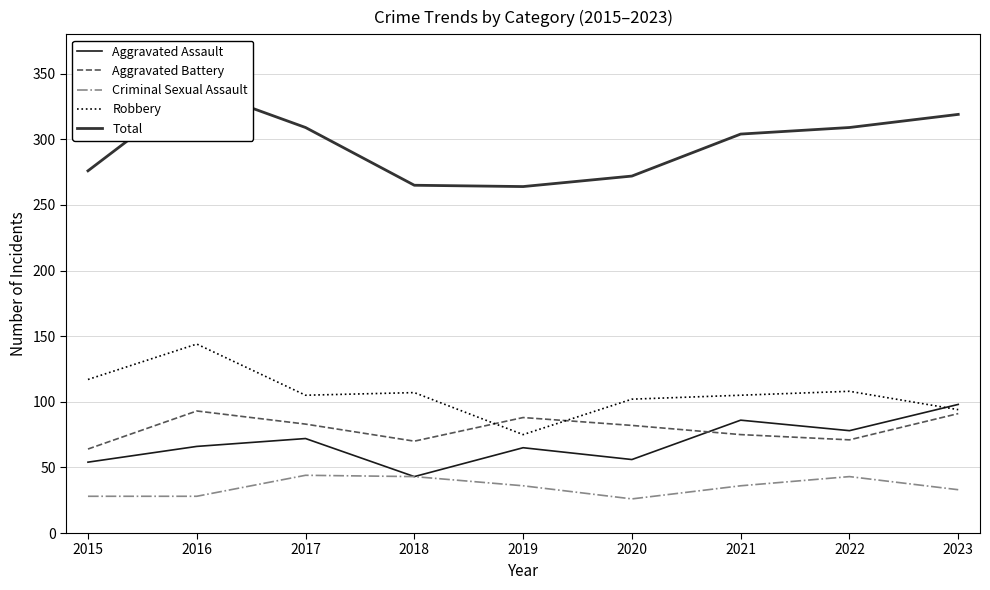

What is the spread (max minus min) of values at 2016?

311